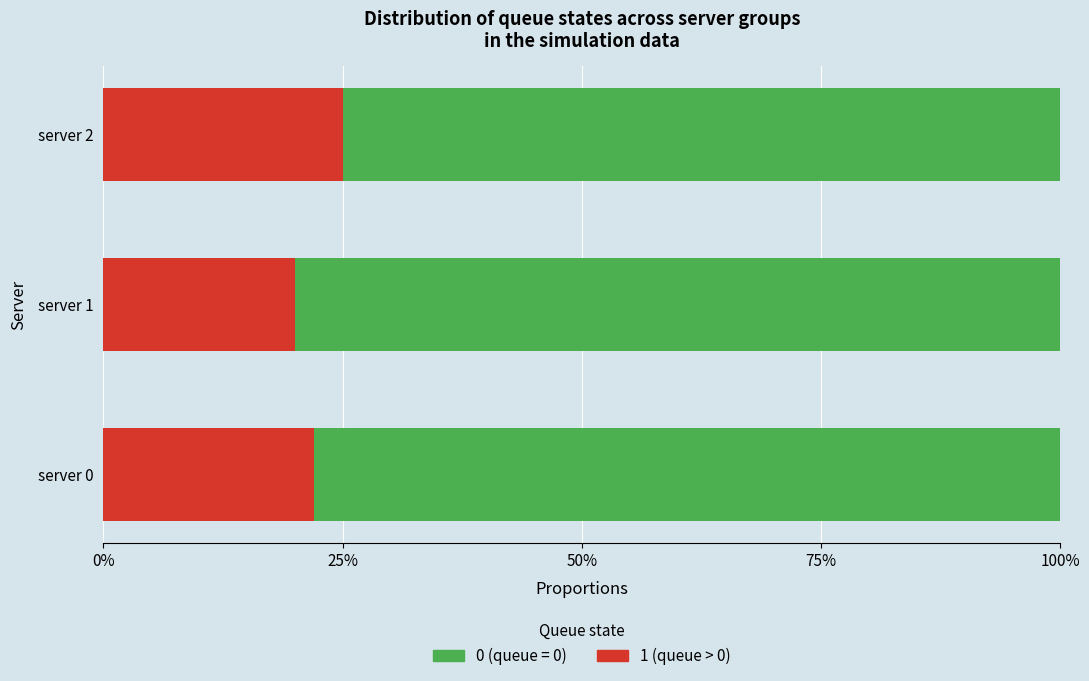

Is it true that the value at server 2 is 0.2?

True